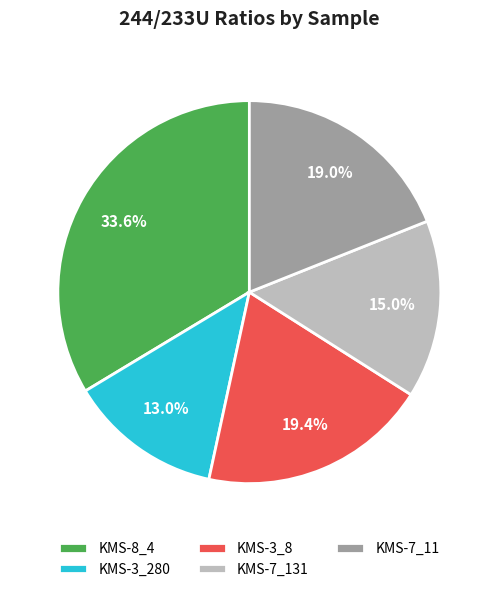

The KMS-7_131 slice represents 9% of the pie. True or false?

False